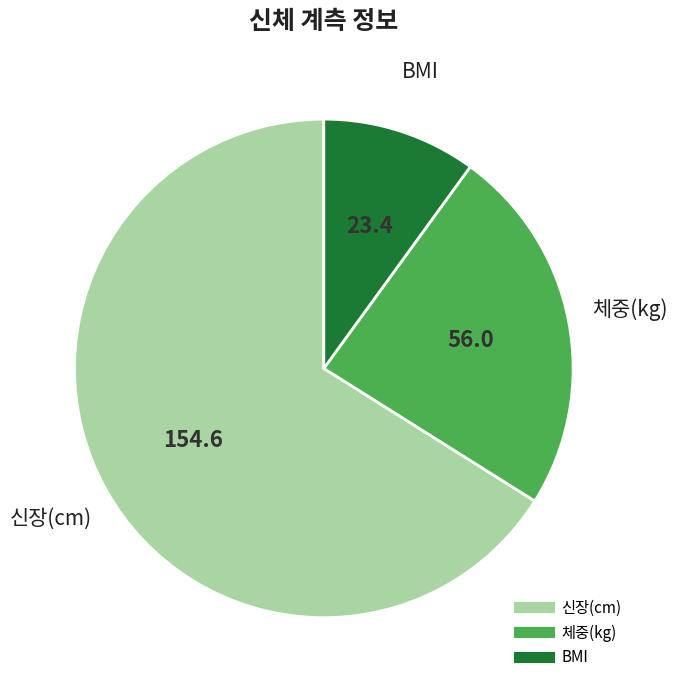

Combined, do 체중(kg) and 신장(cm) account for over 50%?

Yes